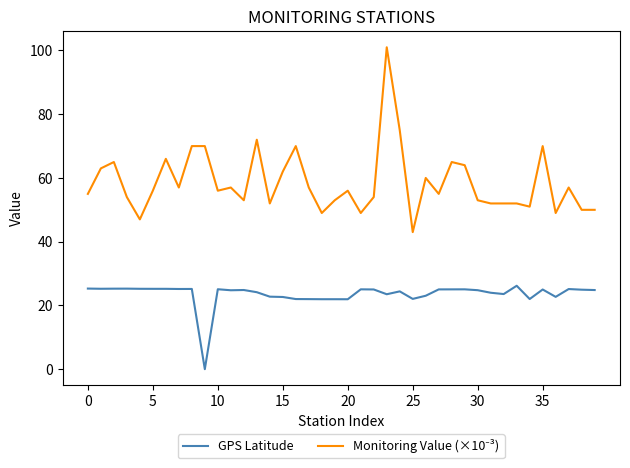

What is the maximum value shown in the chart?

101.0